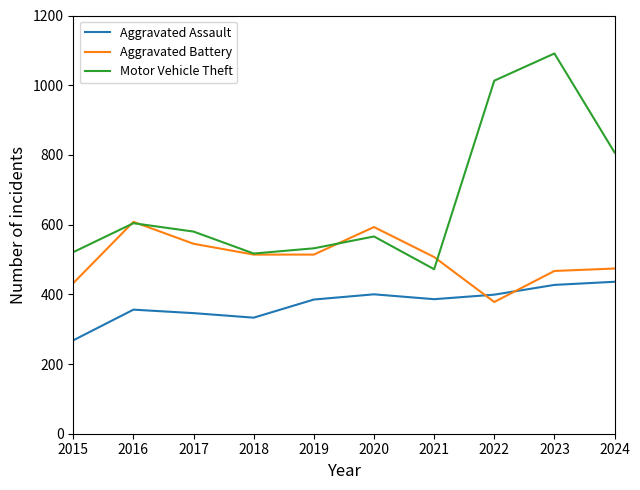

What is the total value across all series at 2017?

1471